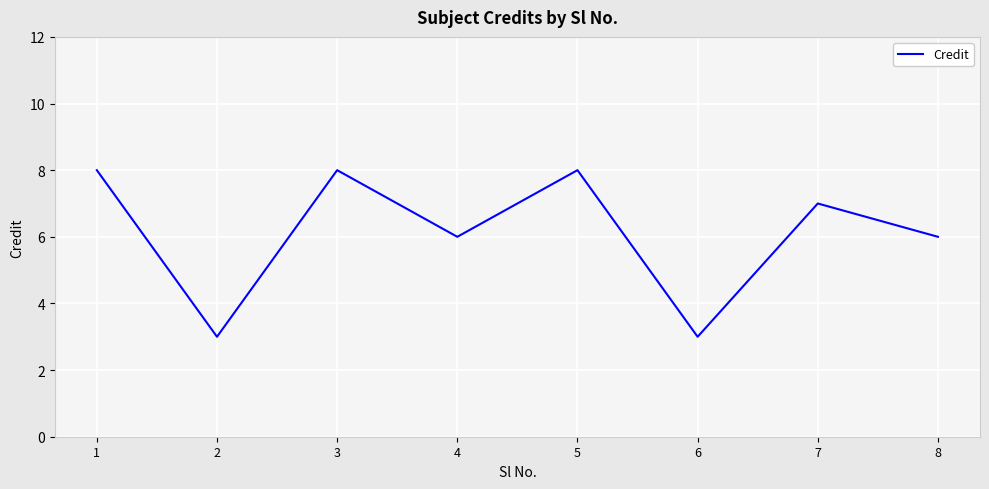

The chart shows a value of 6 at 8. True or false?

True